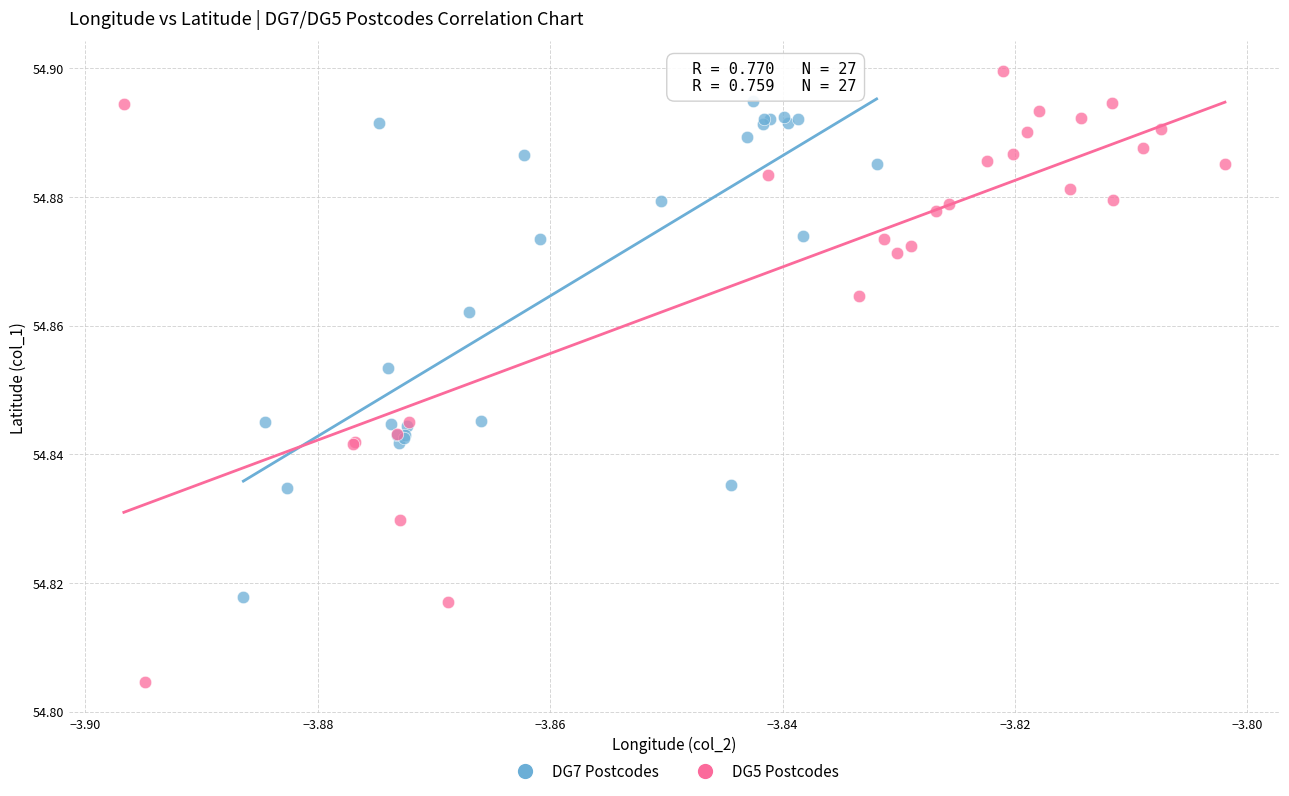

Which series reaches the minimum Y coordinate?

DG5 Postcodes